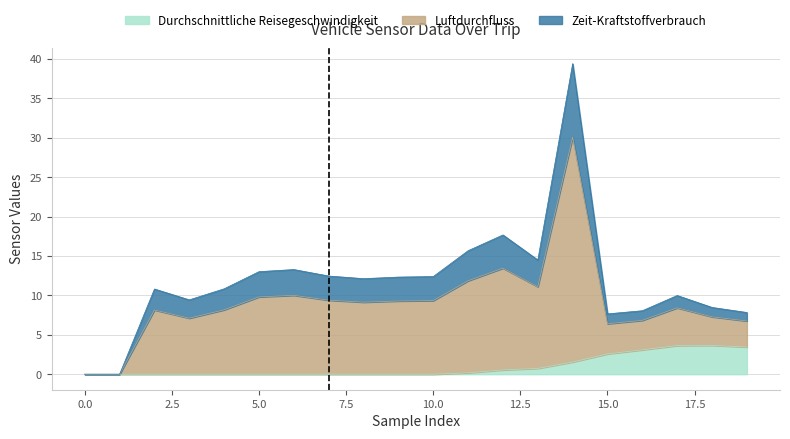

Between 7 and 17, which series saw the biggest shift?

Durchschnittliche Reisegeschwindigkeit